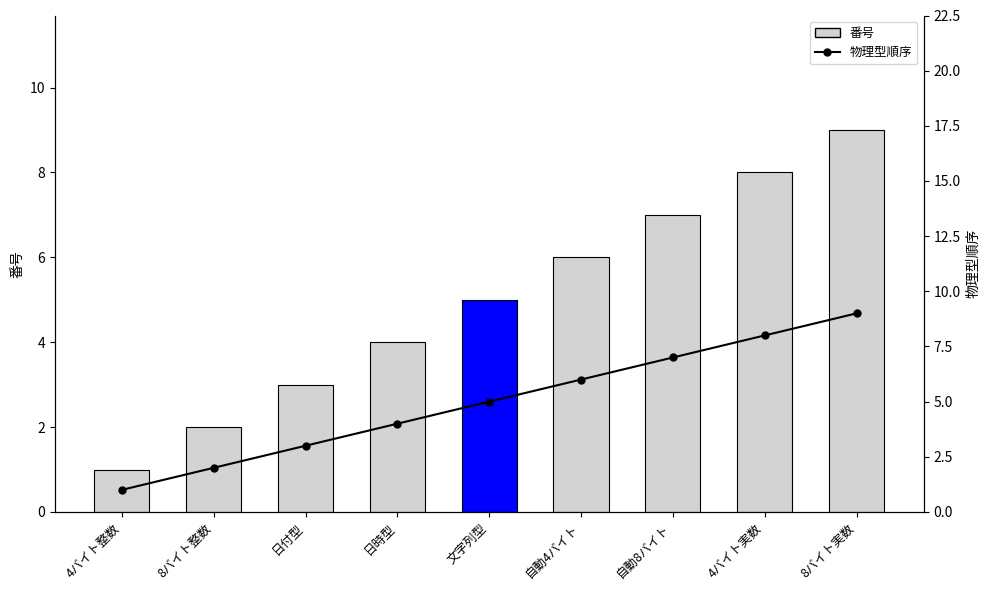

What are all the series names shown in the legend?

番号, 物理型順序